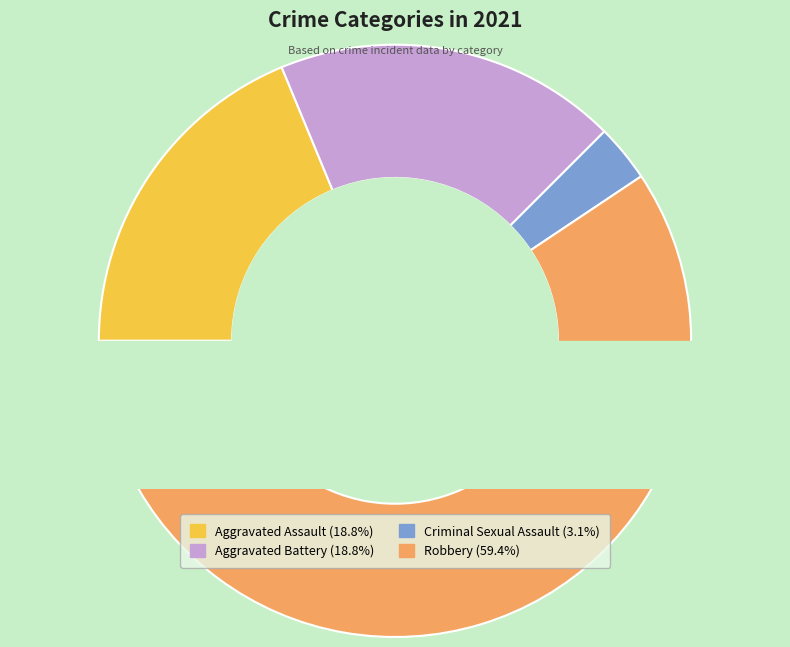

Between Criminal Sexual Assault and Aggravated Battery, which is larger?

Aggravated Battery